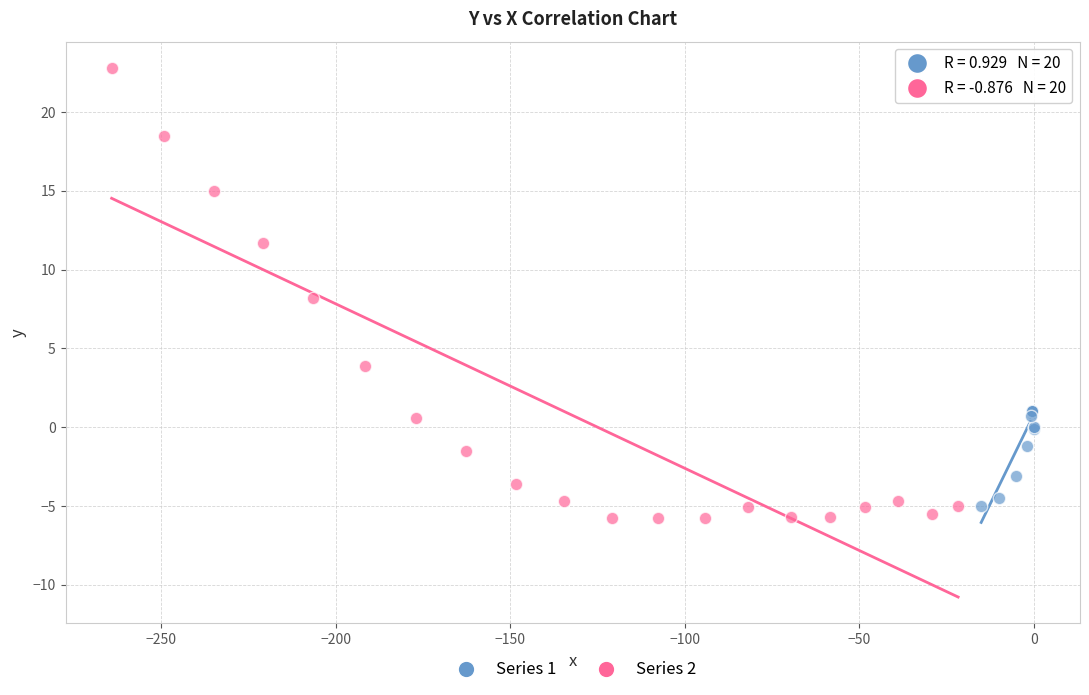

Which series reaches the minimum Y coordinate?

Series 2